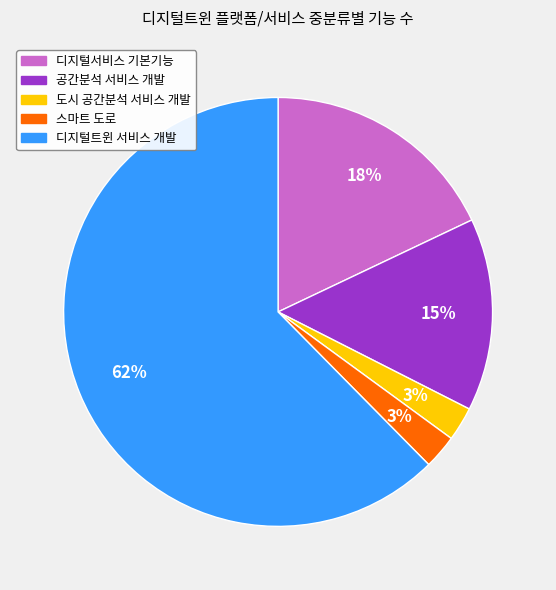

What is the ratio of the value at 공간분석 서비스 개발 to the value at 디지털서비스 기본기능?

0.8